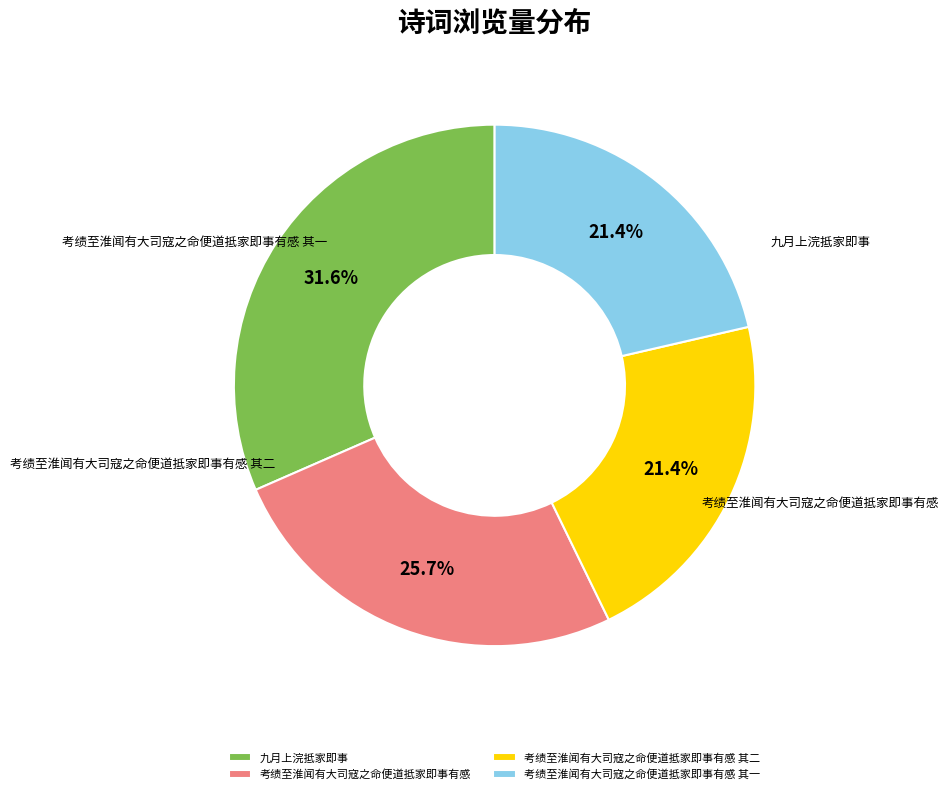

How many slices are in this pie chart?

4